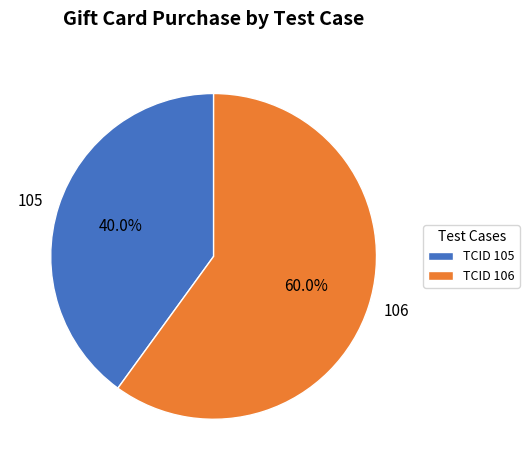

Is there any slice that represents more than half of the pie?

Yes